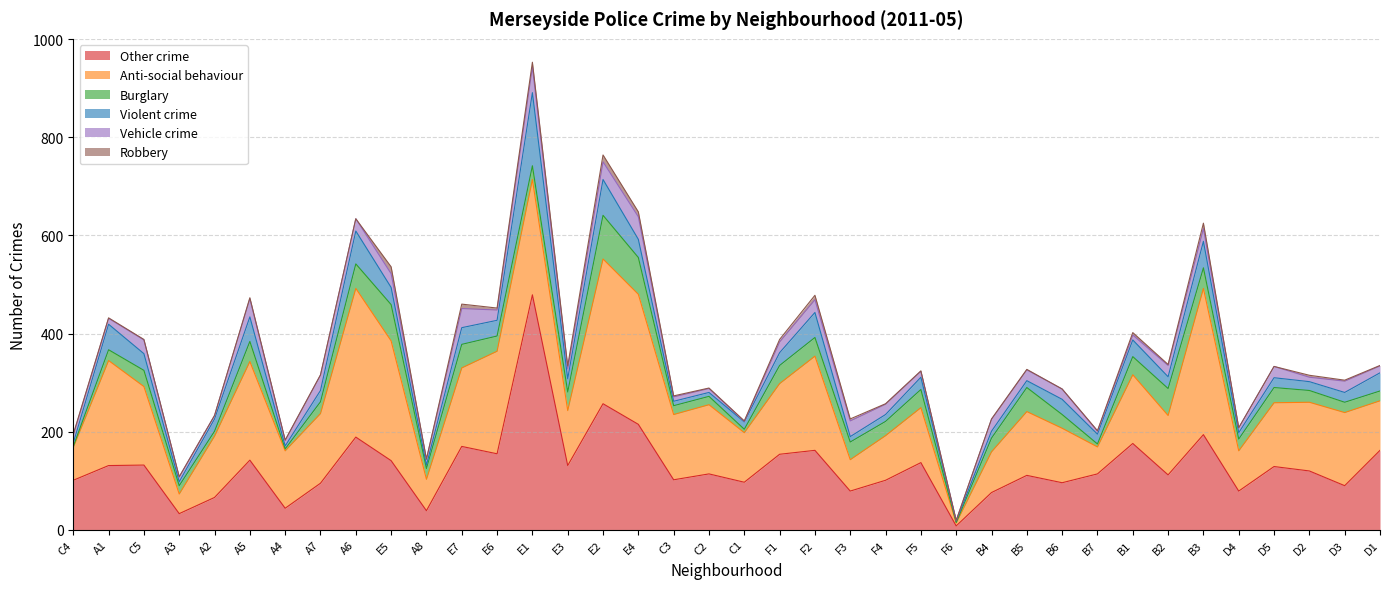

Between which two adjacent categories do Violent crime and Burglary first intersect?

C5 and A3